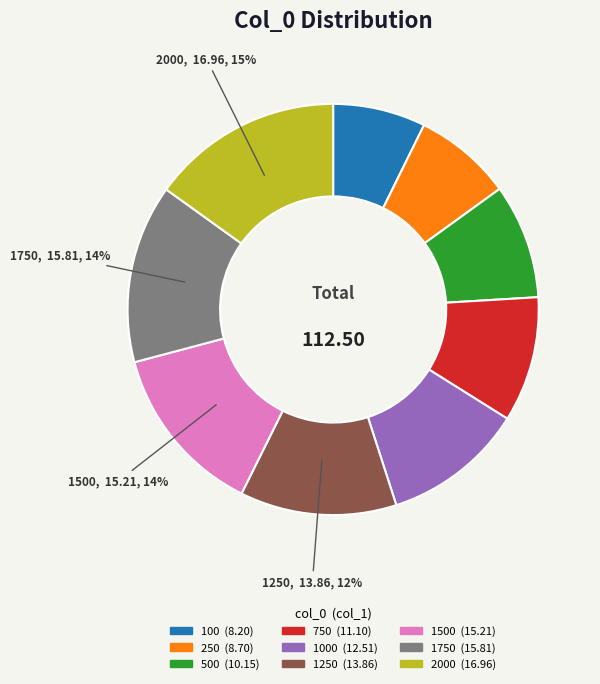

Is there a majority slice in this chart?

No